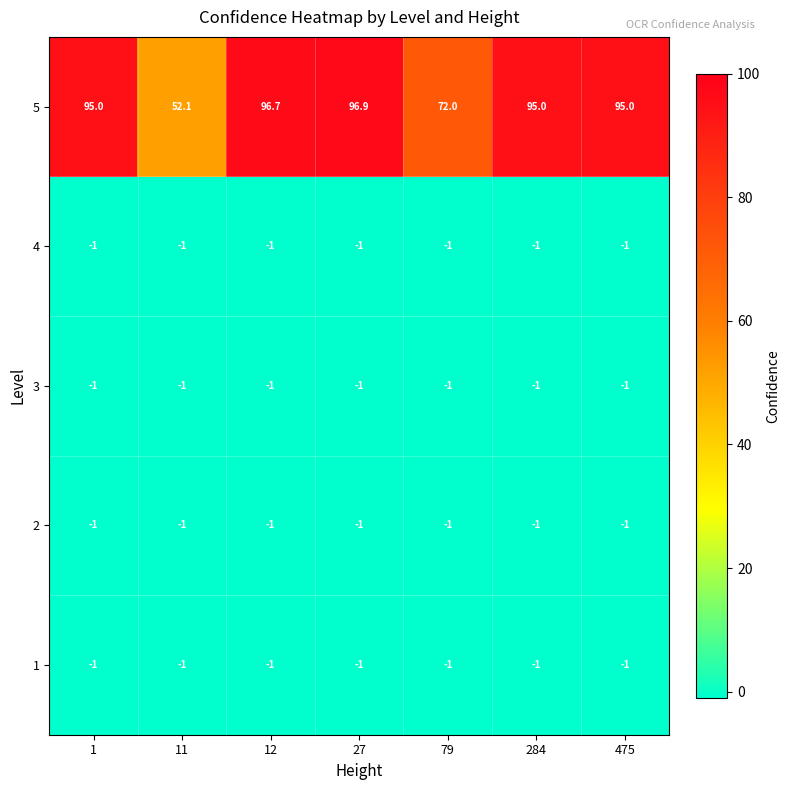

At how many categories does at least one series exceed 64?

6